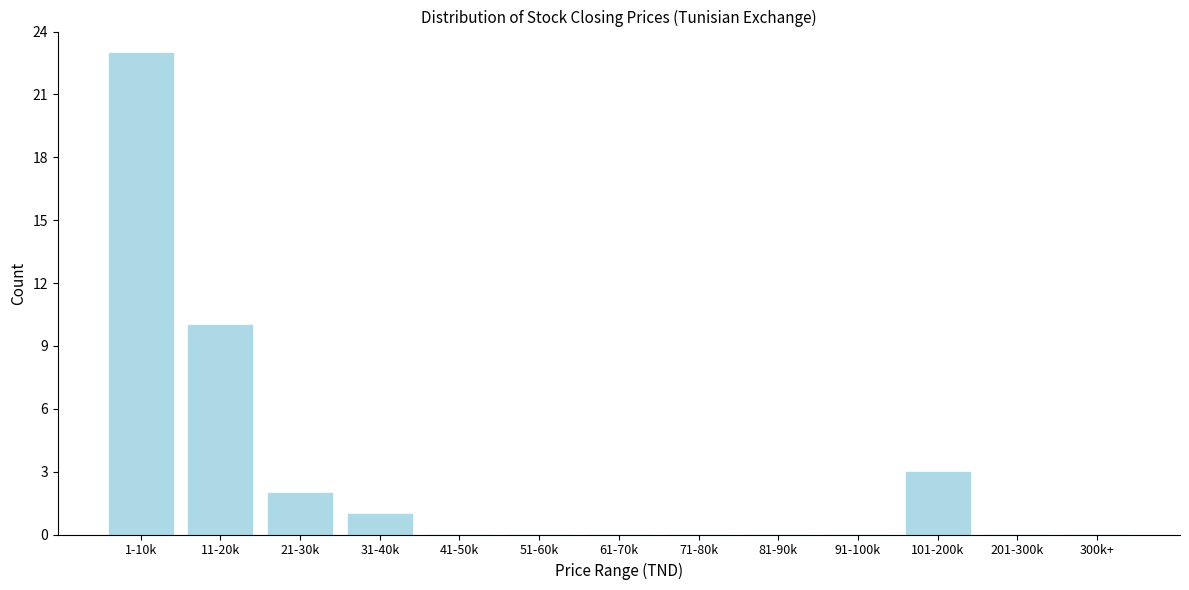

Reading right to left, transcribe all the data shown in this chart.

300k+=0	201-300k=0	101-200k=3	91-100k=0	81-90k=0	71-80k=0	61-70k=0	51-60k=0	41-50k=0	31-40k=1	21-30k=2	11-20k=10	1-10k=23